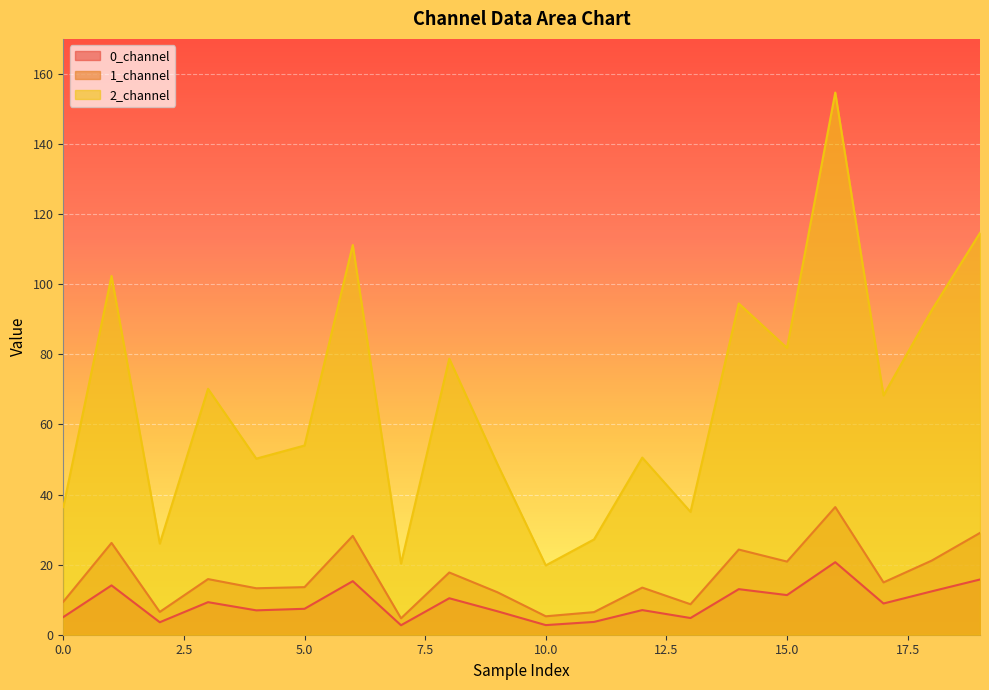

Is the value of 0_channel at 0 greater than the value of 2_channel at 2?

No